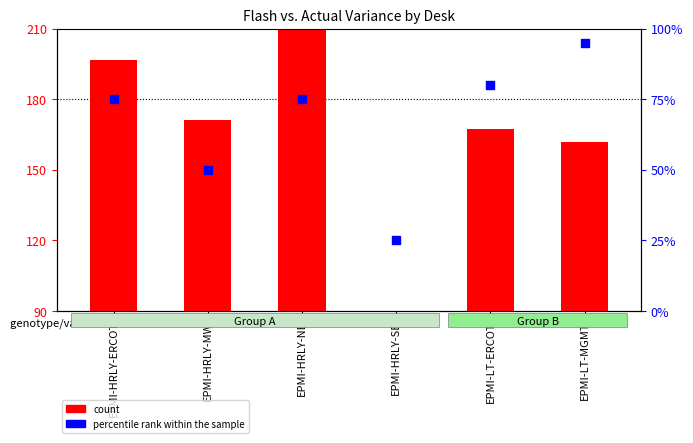

Which series reaches the minimum Y coordinate?

percentile rank within the sample